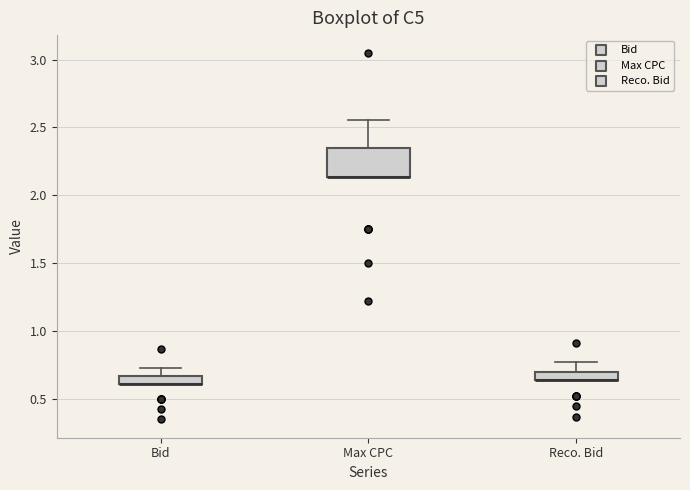

Which box is the tallest, from its lower edge to its upper edge?

Max CPC